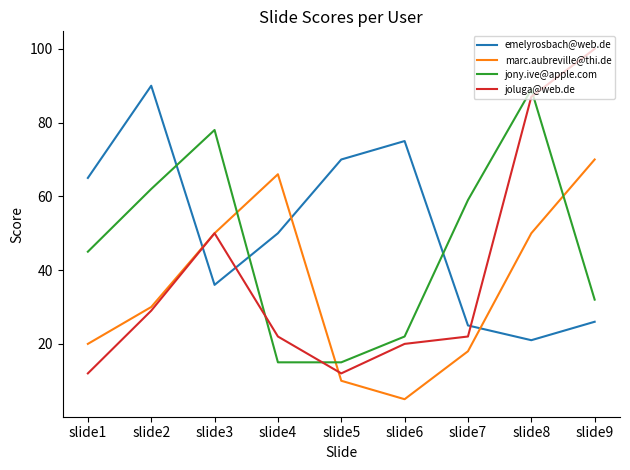

List the series in order of their overall mean, highest first.

emelyrosbach@web.de, jony.ive@apple.com, joluga@web.de, marc.aubreville@thi.de